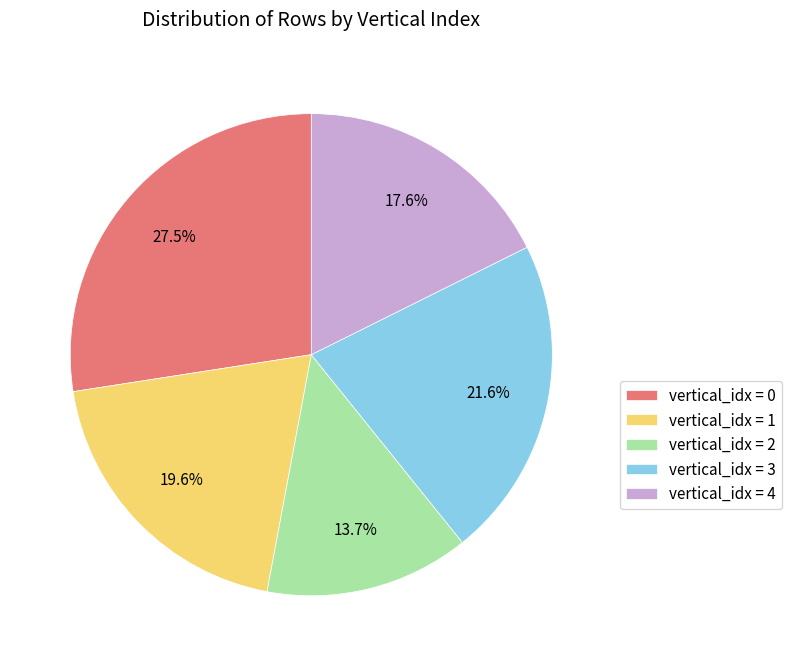

Combined, do vertical_idx = 3 and vertical_idx = 0 account for over 50%?

No